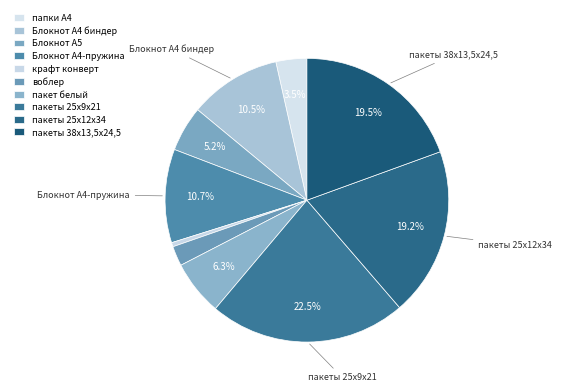

How many segments does this pie chart have?

10